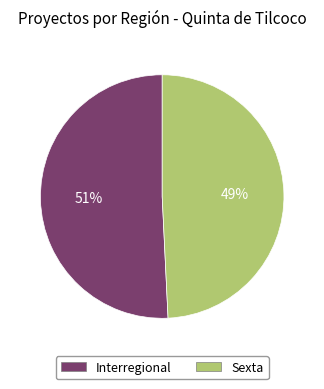

Rank the categories by value from lowest to highest.

Sexta, Interregional